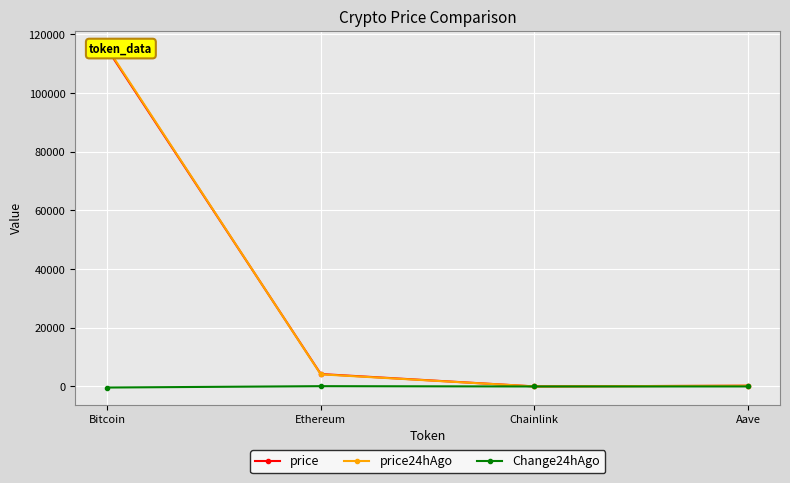

The price24hAgo series shows 96.4 at Aave. True or false?

False